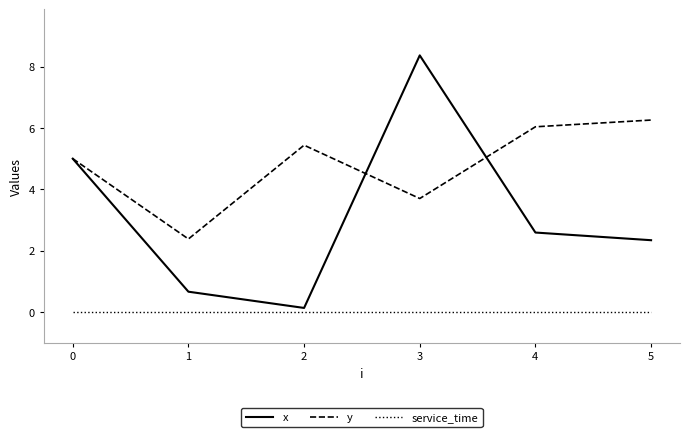

True or false: x has a value of 2.6 at 4.

True